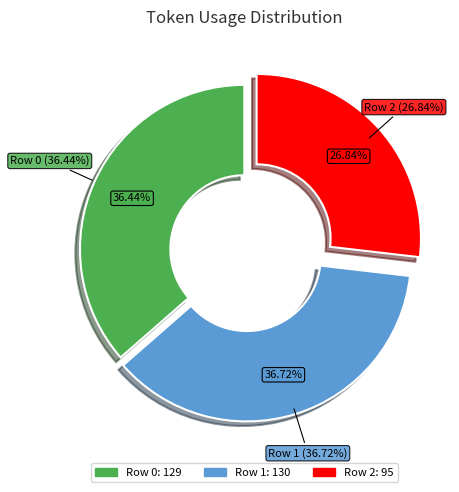

Does Row 1 account for over 50% of the chart?

No